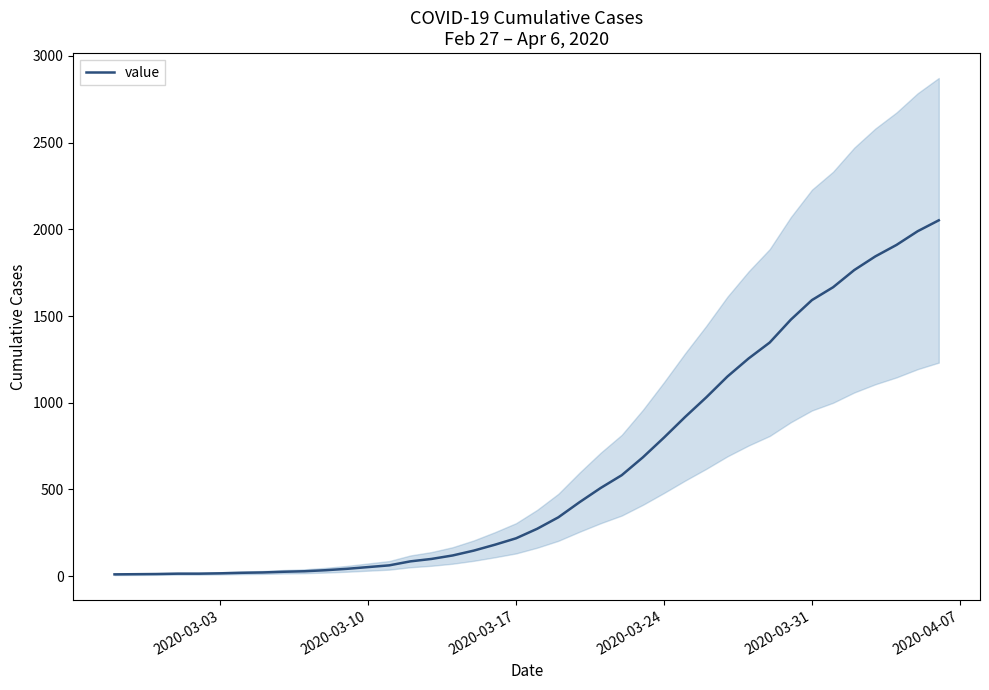

What is the highest value of the value series?

2052